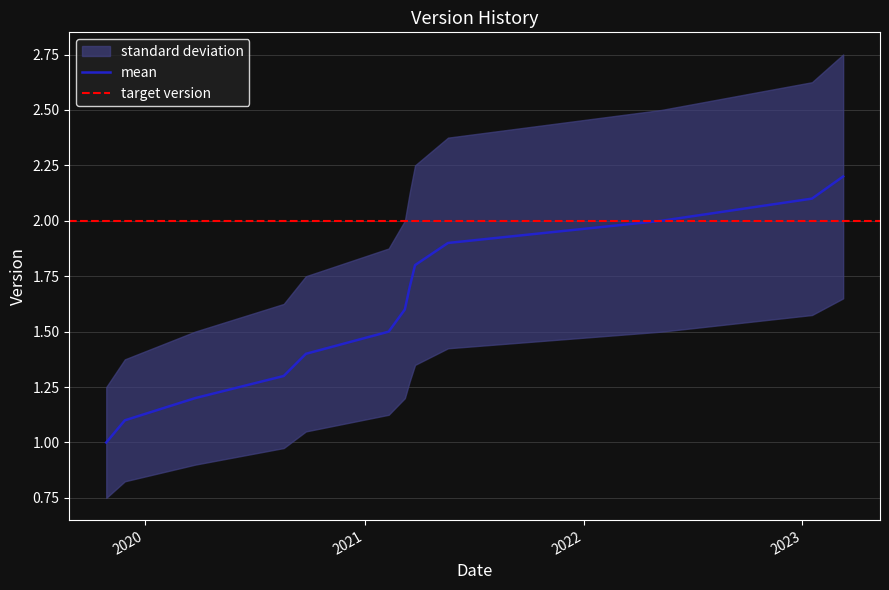

Reading left to right, what are all the values shown in this chart?

1.0	1.1	1.2	1.3	1.4	1.5	1.6	1.7	1.8	1.9	2.0	2.1	2.2